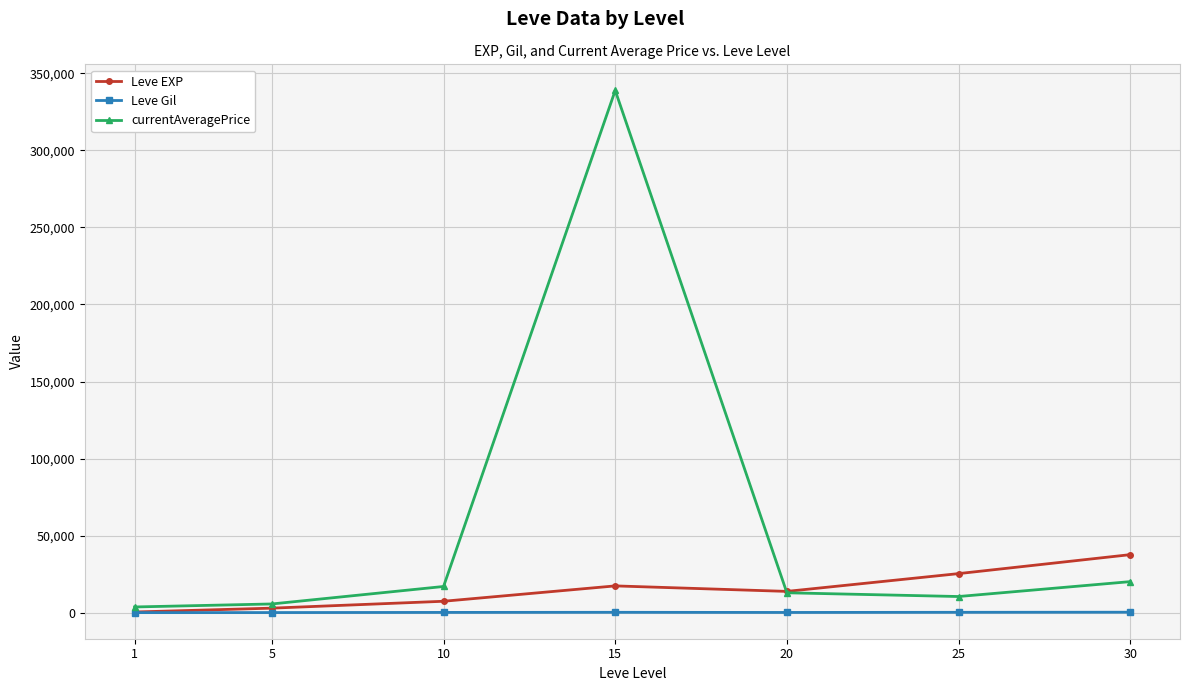

What is the sum of all Leve EXP values?

105440.2